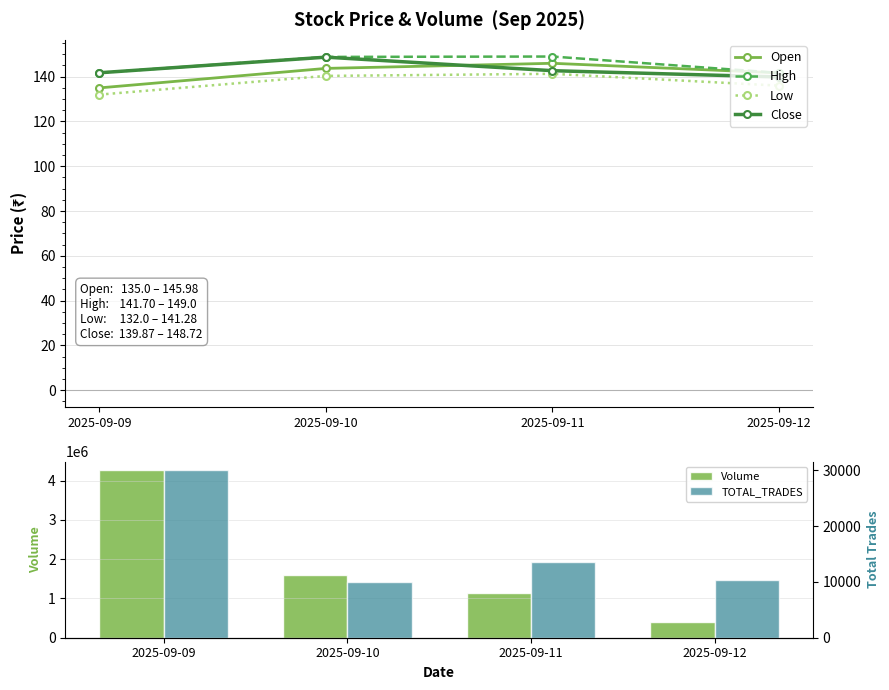

True or false: Open has a value of 220.8 at 2025-09-12.

False